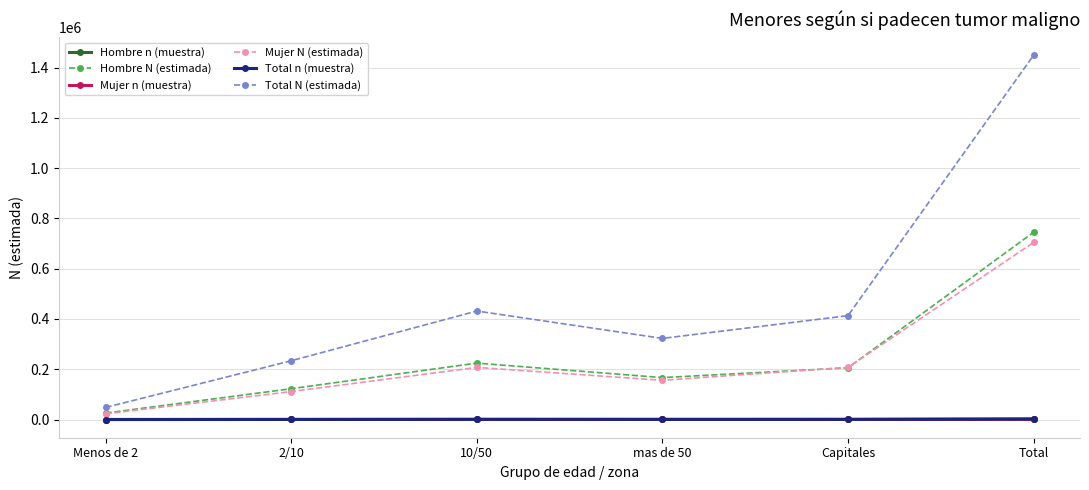

What are all the series names shown in the legend?

Hombre n (muestra), Hombre N (estimada), Mujer n (muestra), Mujer N (estimada), Total n (muestra), Total N (estimada)